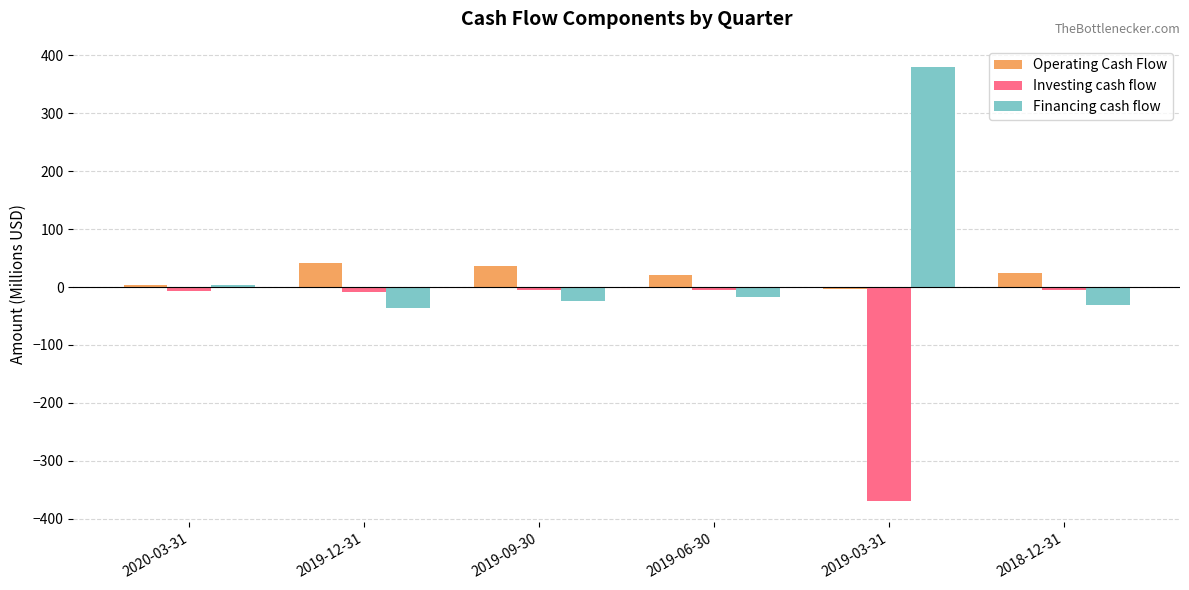

What is the minimum value for Operating Cash Flow?

-3.9